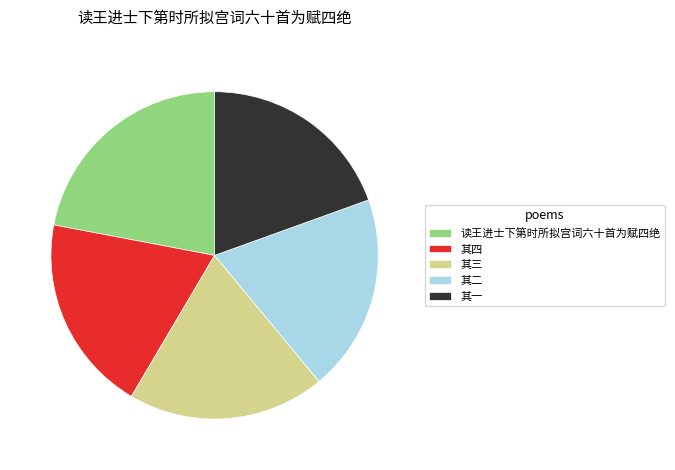

The 读王进士下第时所拟宫词六十首为赋四绝 slice represents 22% of the pie. True or false?

True